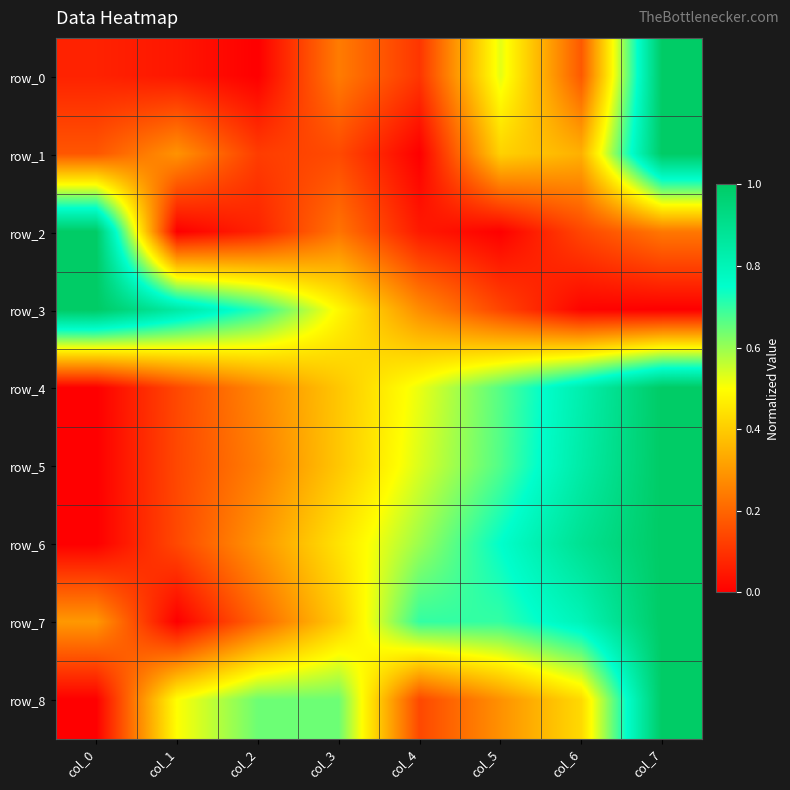

List the labels in order of row_6 value, smallest first.

col_0, col_1, col_2, col_3, col_4, col_5, col_6, col_7